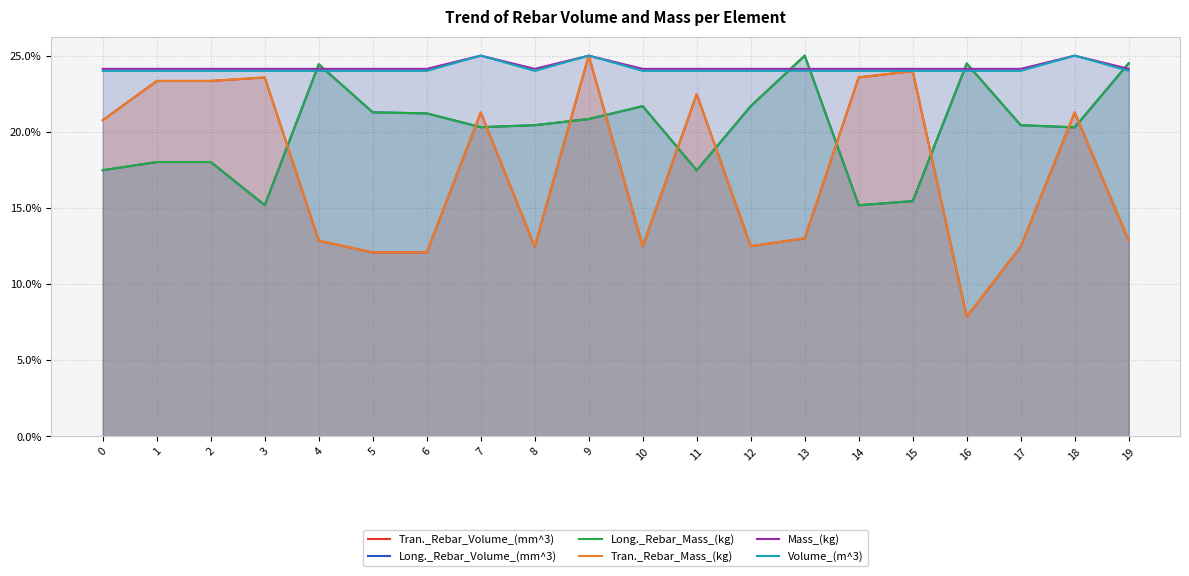

What is the total value across all series at 13?

124.1